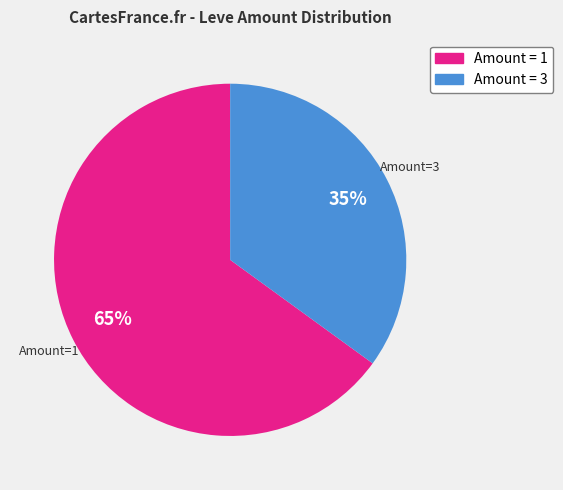

Does any single category account for the majority?

Yes